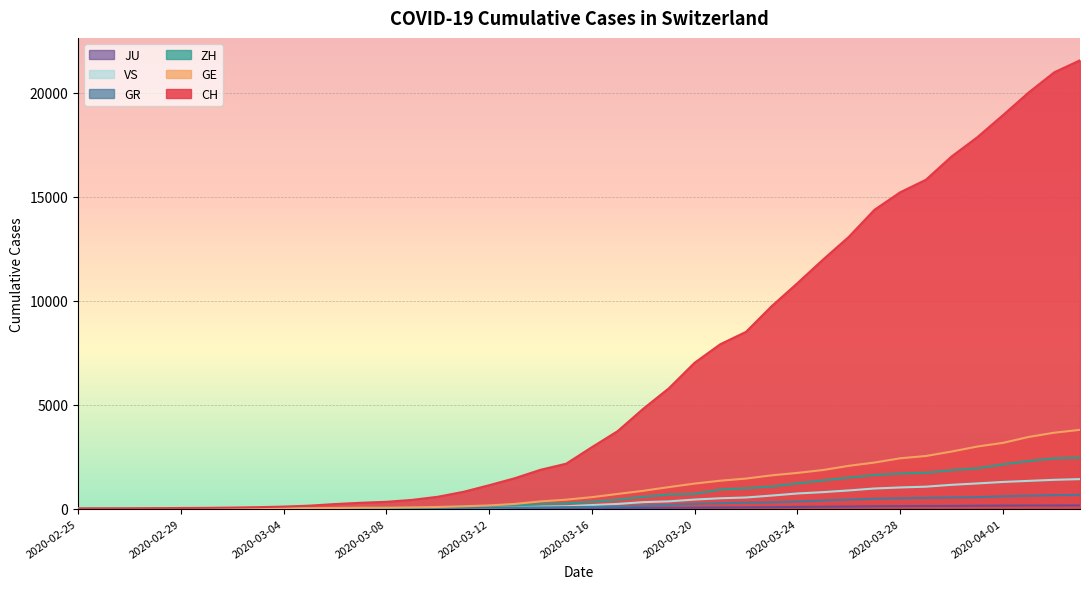

Where is ZH nearest to the value 1225?

2020-03-24